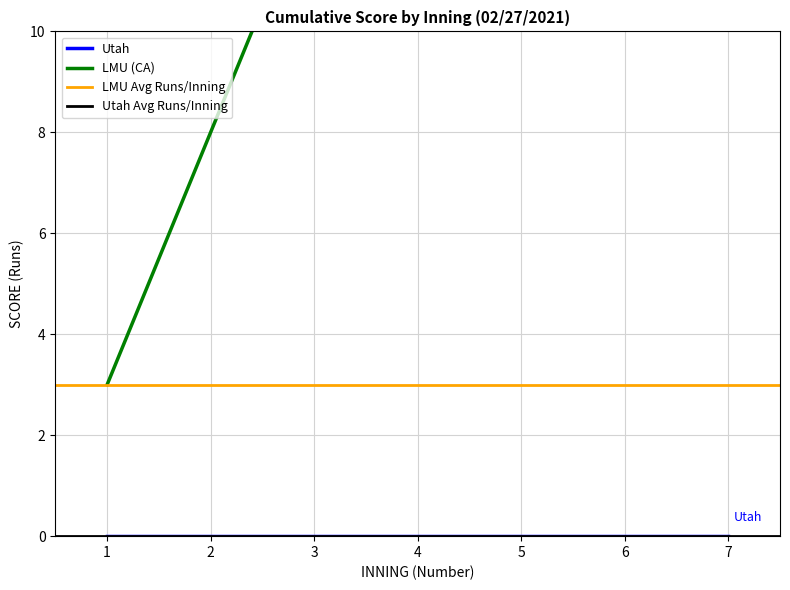

Rank the categories by value from lowest to highest.

1, 2, 3, 4, 5, 6, 7